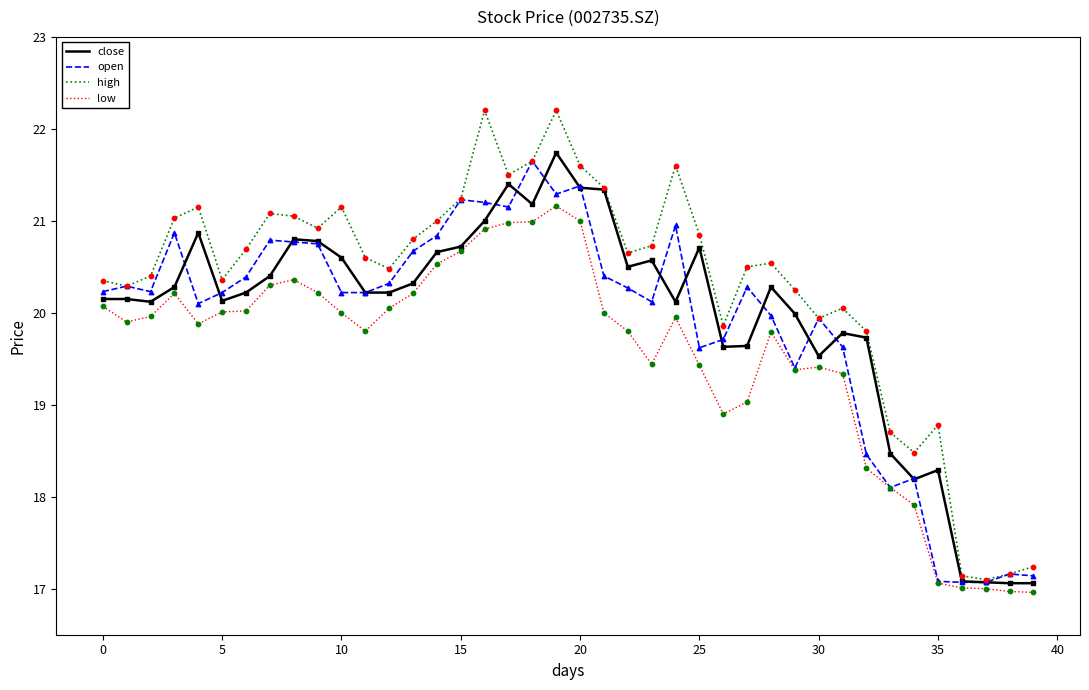

What is the greatest value displayed?

22.2